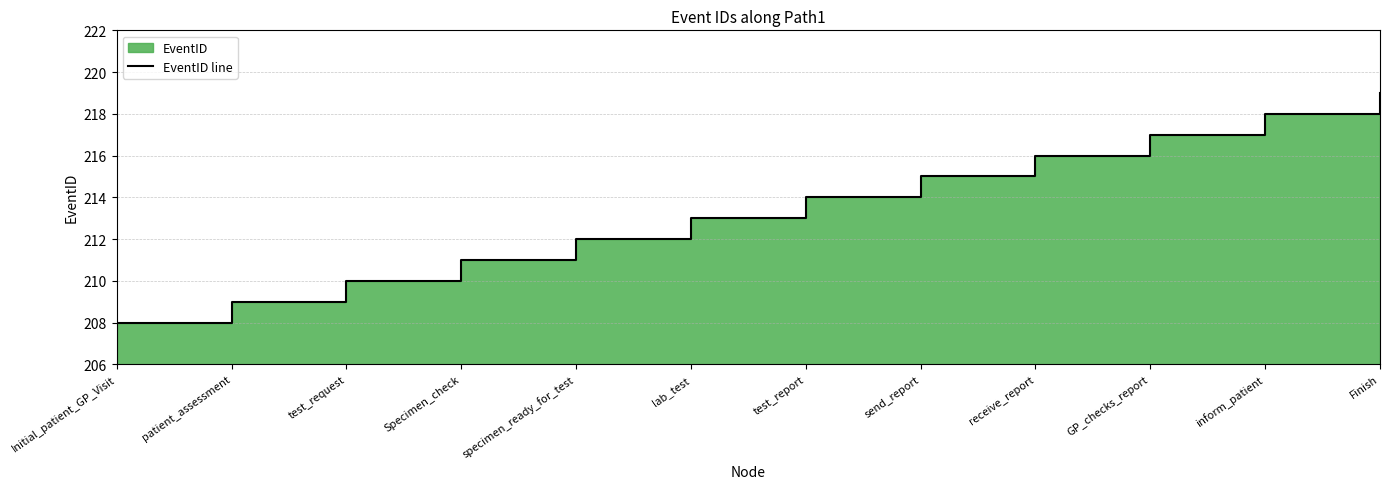

The chart shows a value of 214 at test_report. True or false?

True